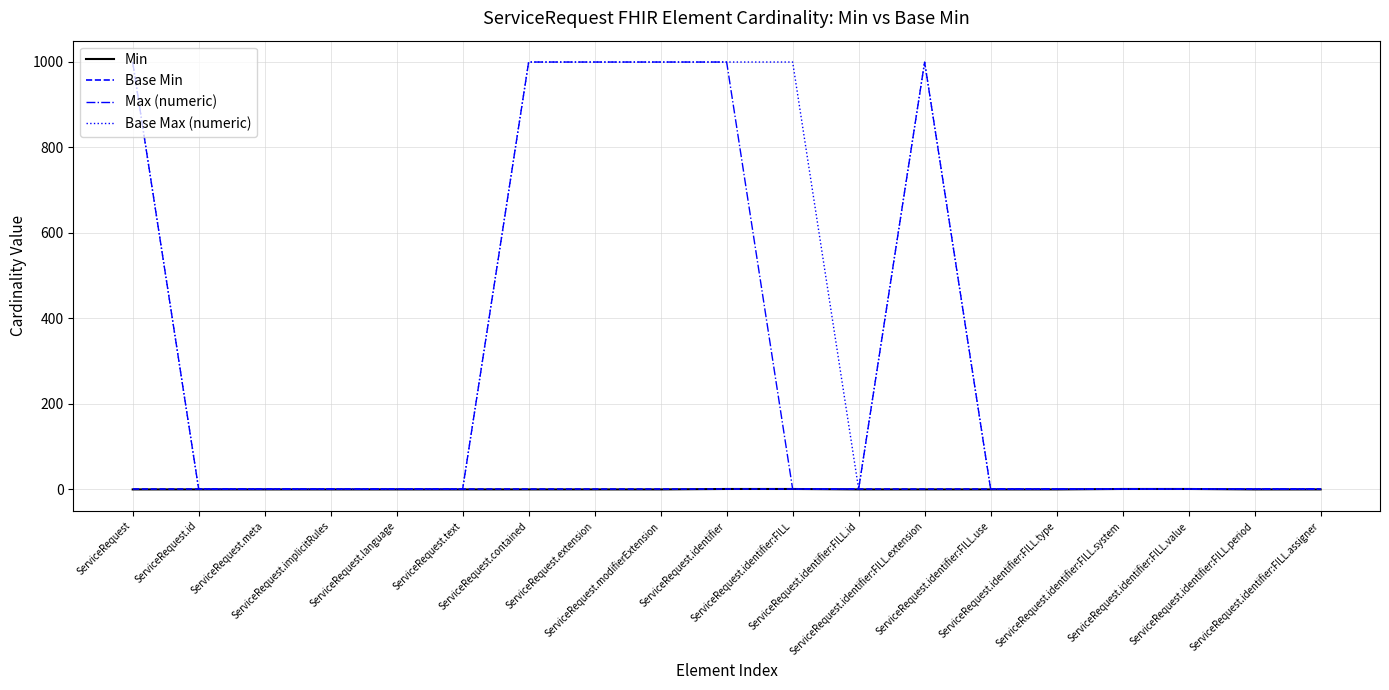

Which series has the largest total across all categories?

Base Max (numeric)